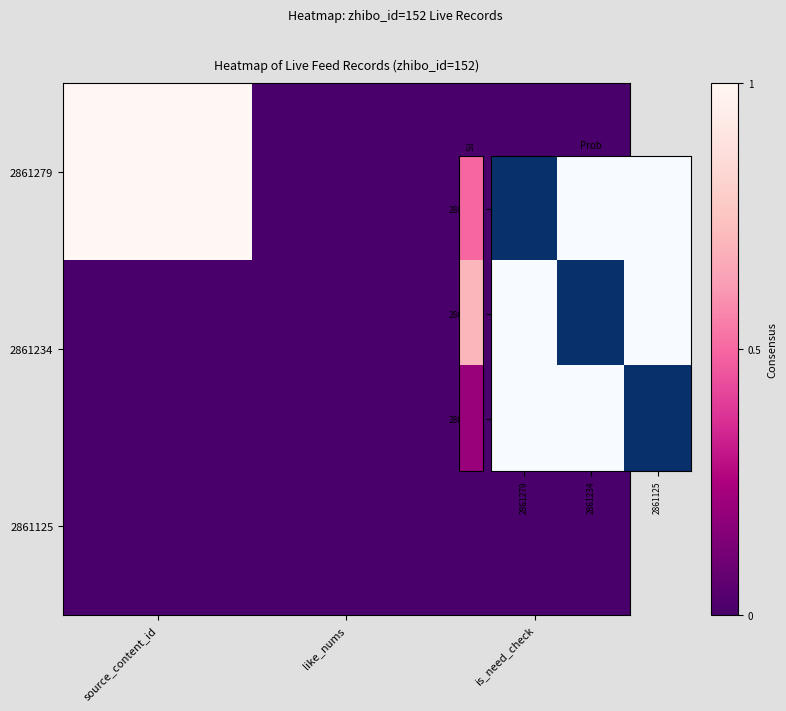

The value of 2861234 at 2861125 is 0. True or false?

True